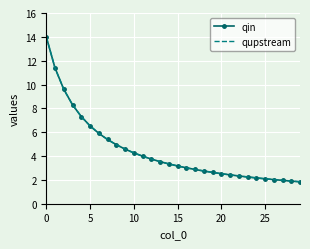

What is the average value of the qin series?

4.4